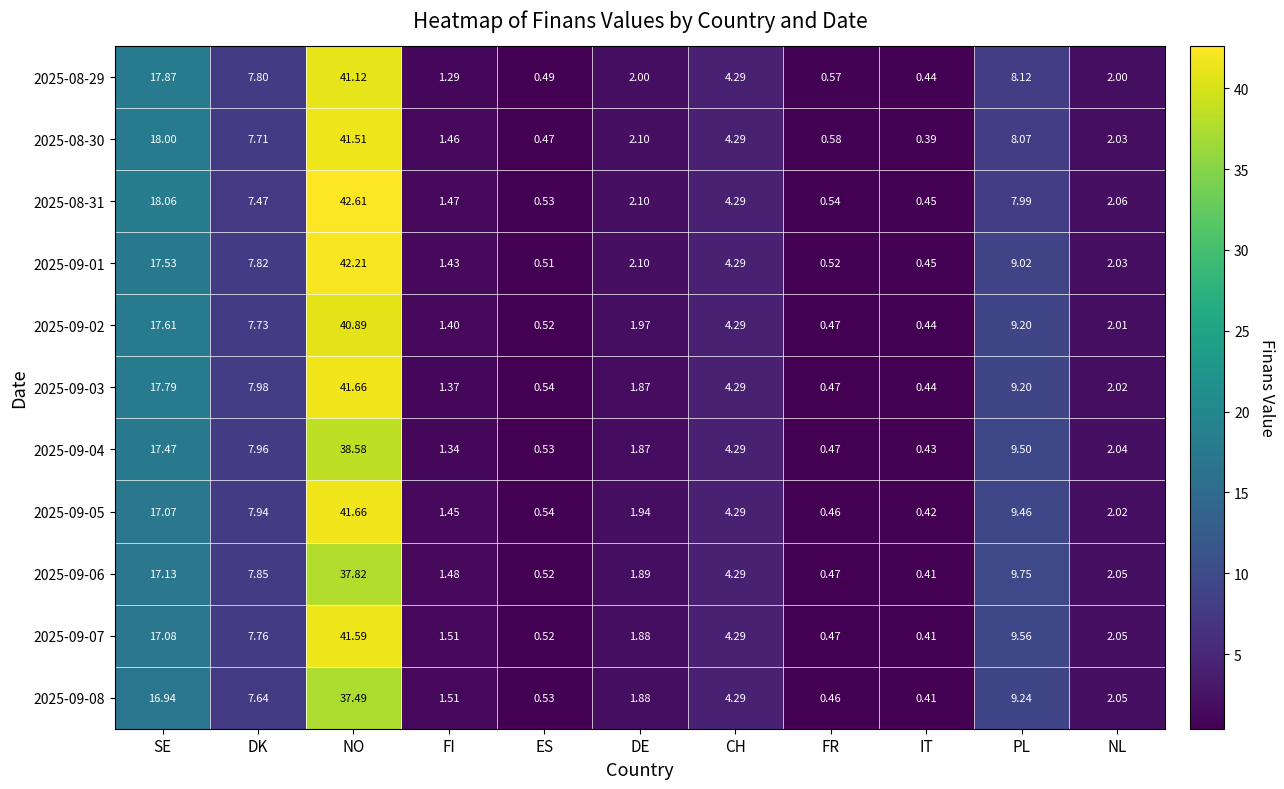

At which category is the sum across all series the highest?

NO